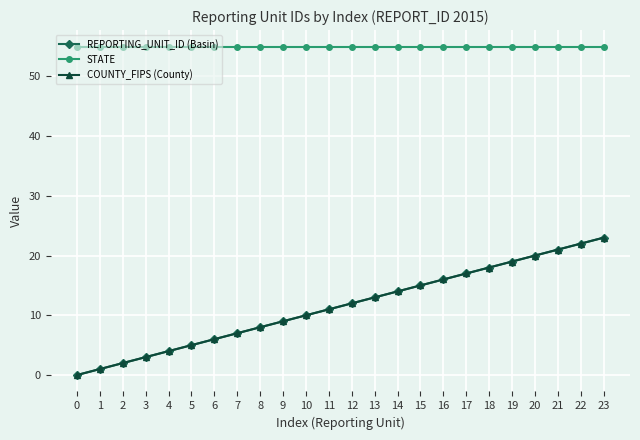

What is the difference between the maximum and second lowest values in the REPORTING_UNIT_ID (Basin) series?

22